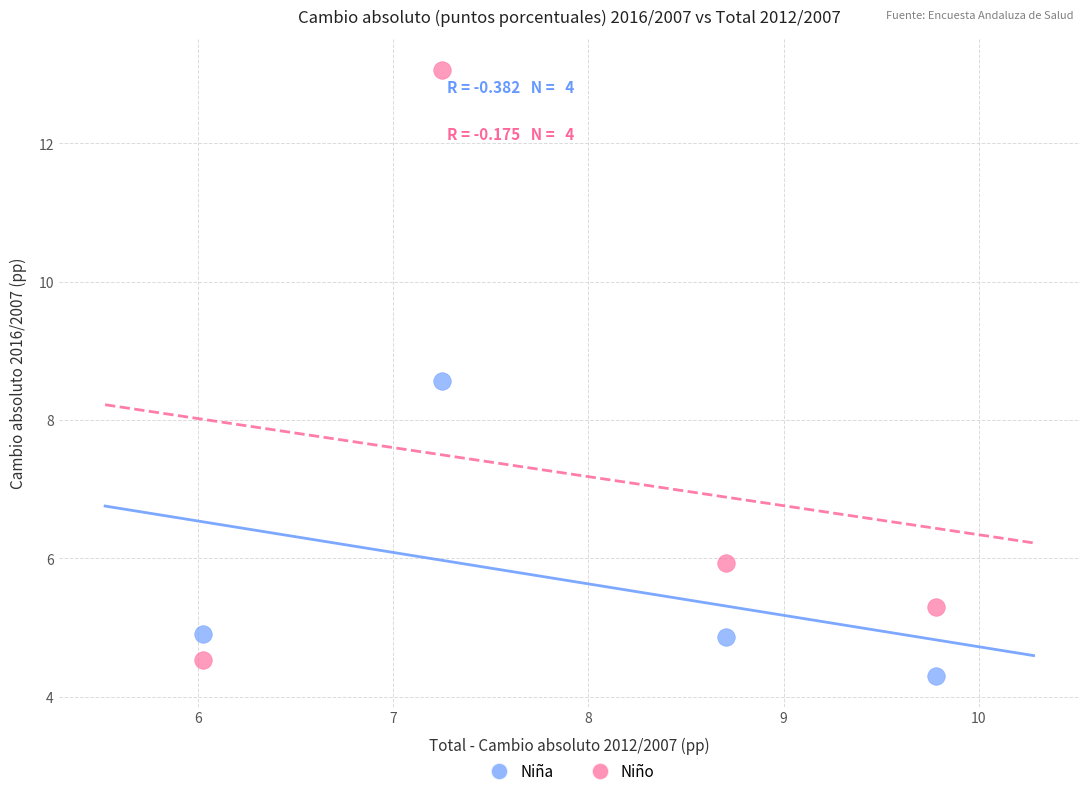

What are all the series names shown in the legend?

Niña, Niño